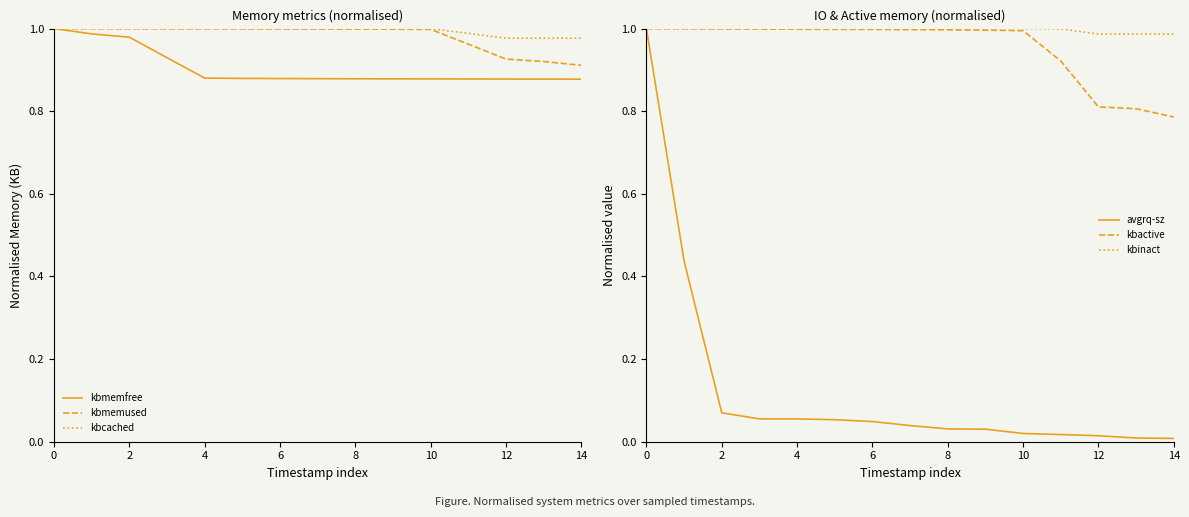

What is the sum of all kbcached values?

14.9